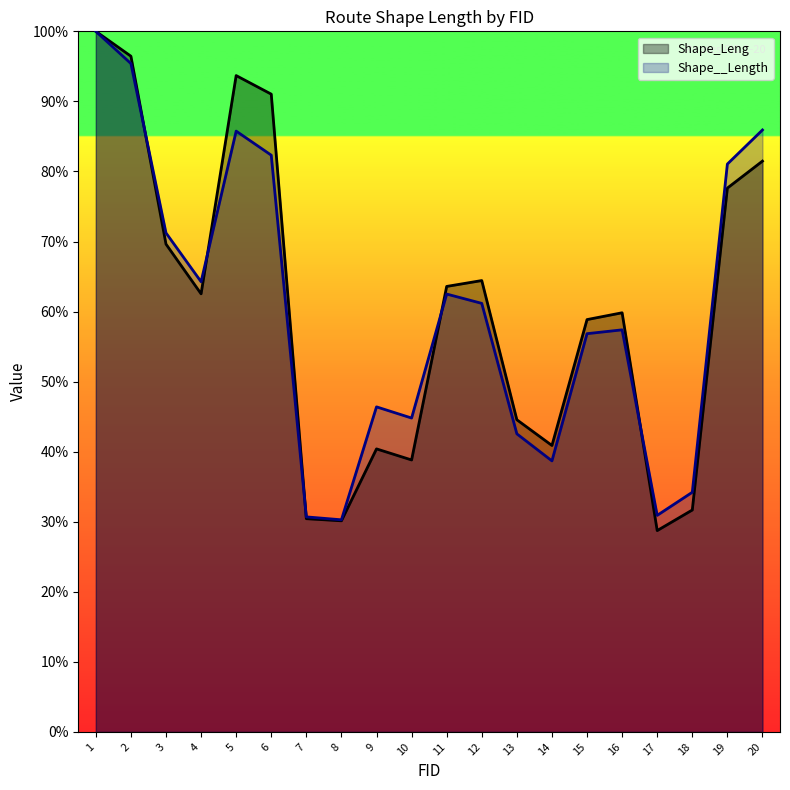

What value does the Shape_Leng series have at 1?

1.0